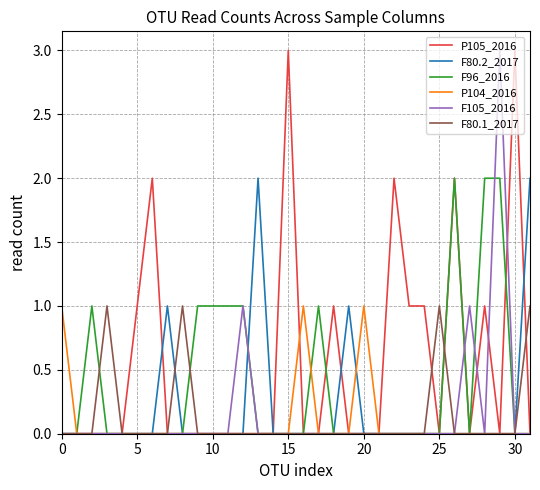

How many intersections are there between F96_2016 and P105_2016?

2